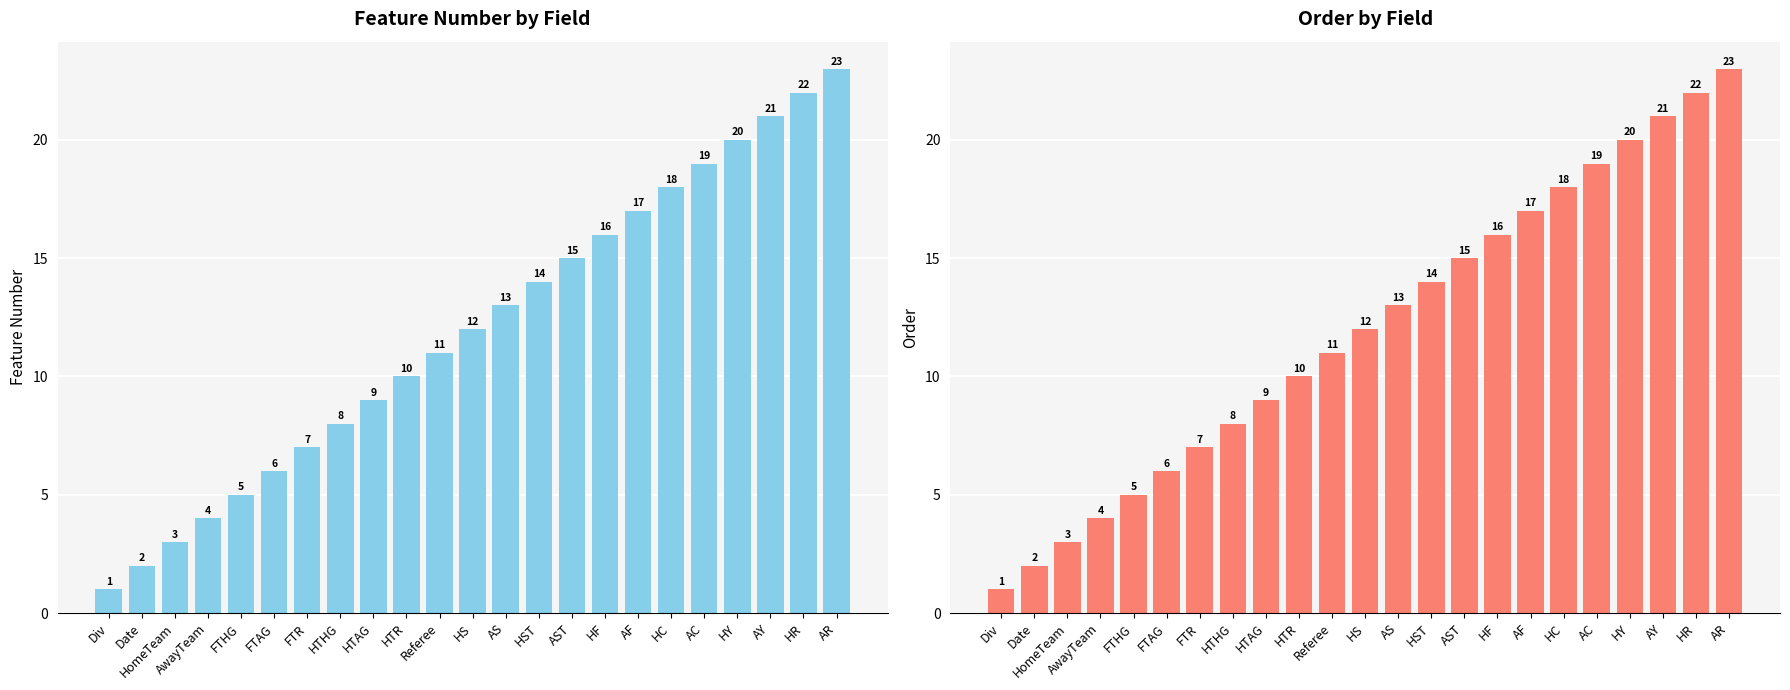

What is the label of the 12th bar from the right?

HS